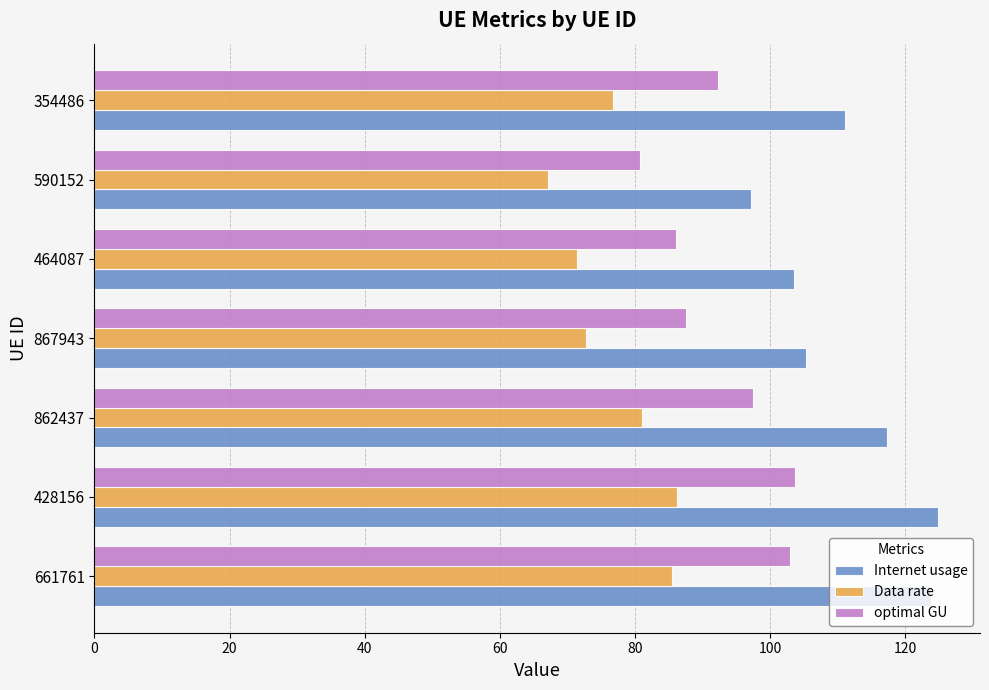

What are all the series names shown in the legend?

Internet usage, Data rate, optimal GU